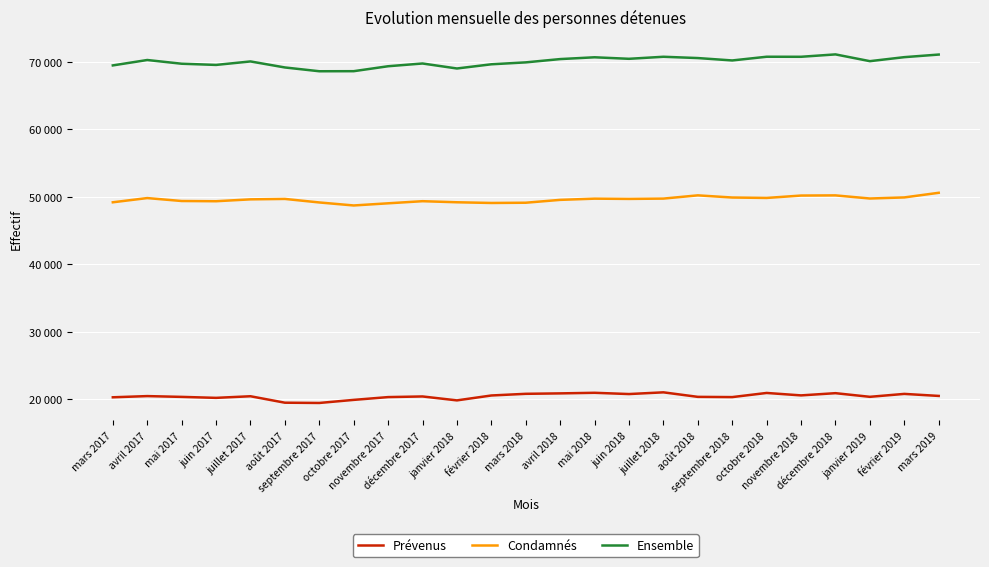

What is the total value across all series at juillet 2018?

141420